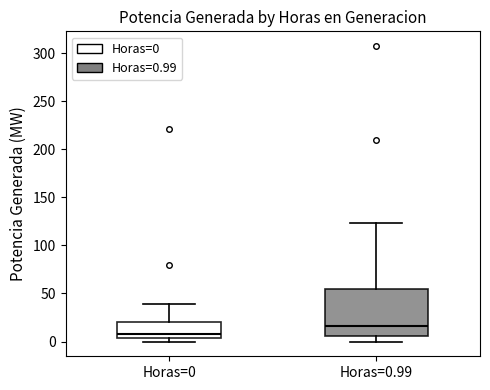

Which box has the highest median line?

Horas=0.99